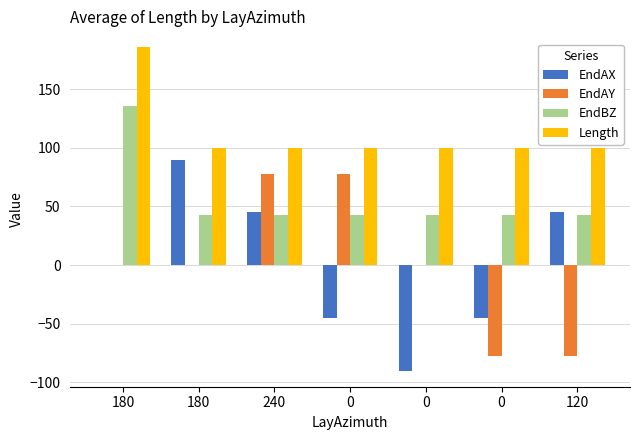

Is it true that EndBZ equals 43.0 at 120?

True